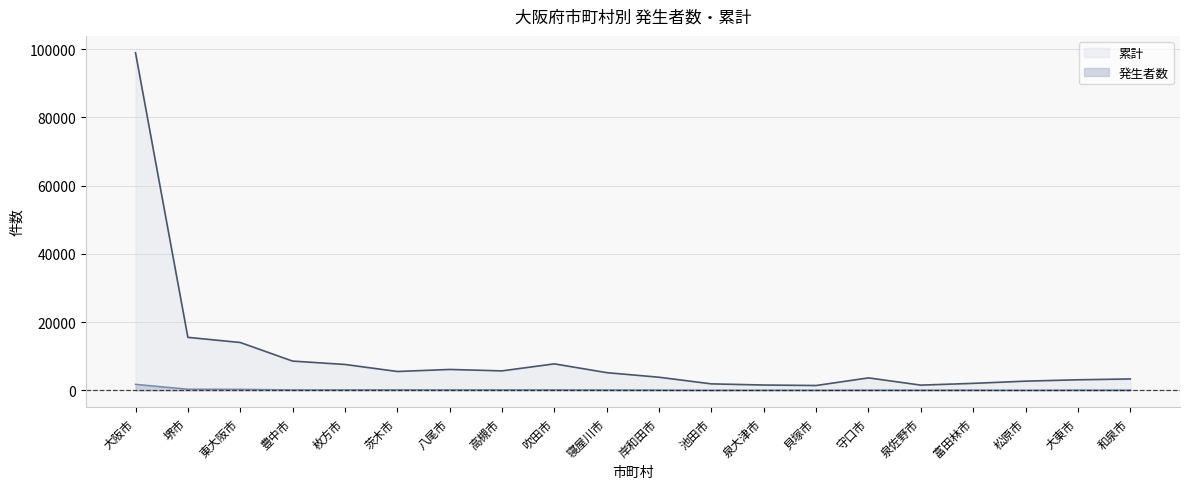

Which has a higher value, 大東市 or 泉大津市?

大東市